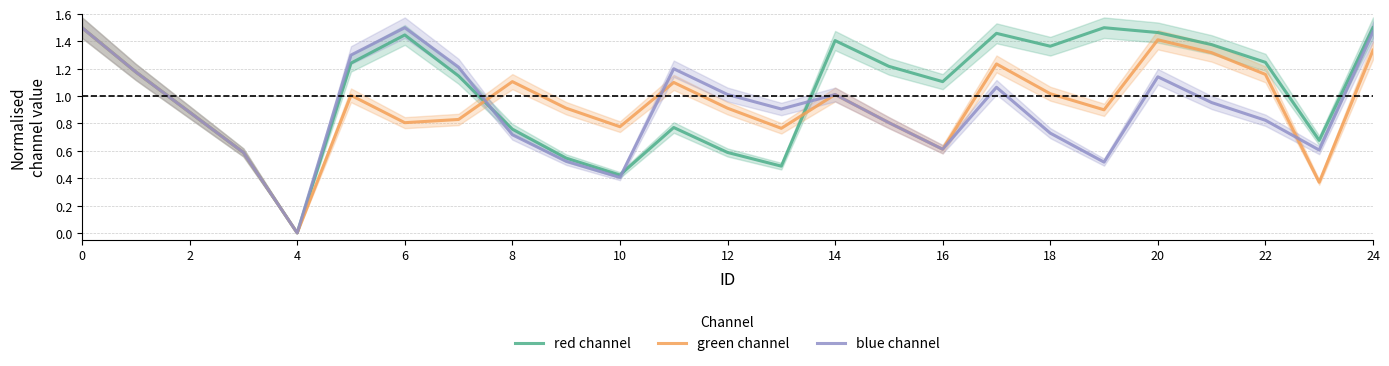

True or false: red channel has a value of 2.1 at 24.

False